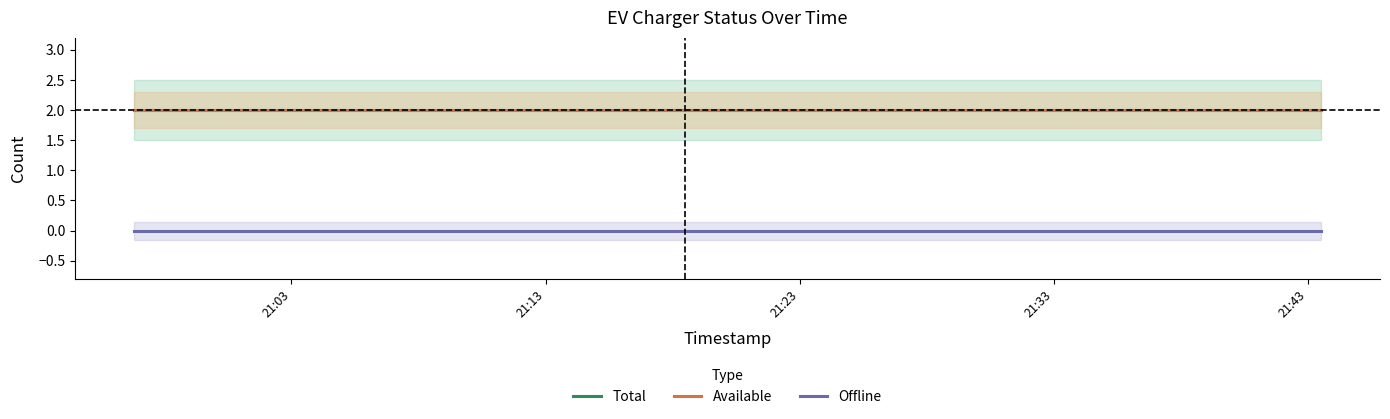

Is it true that Available equals 3 at 21:23?

False